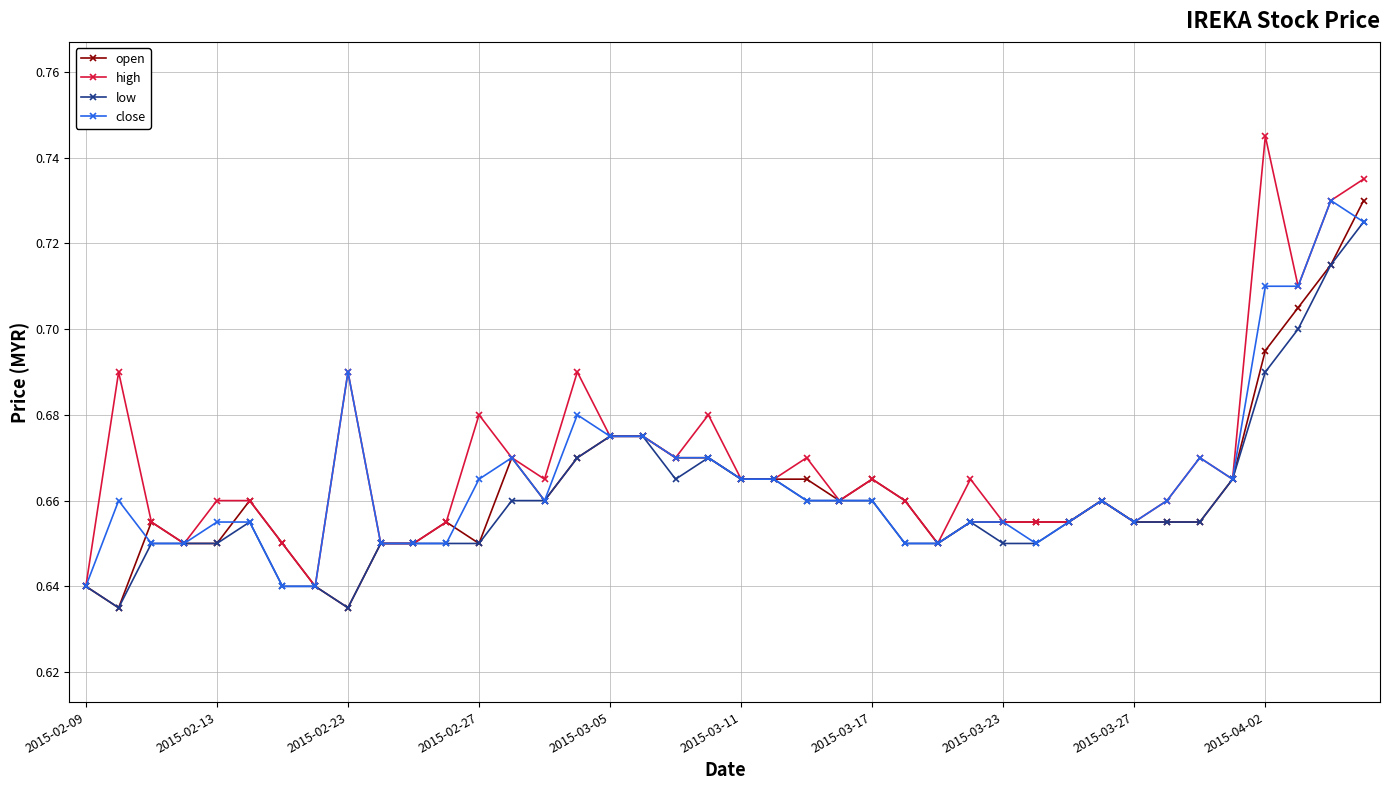

Which series has the largest range (max minus min)?

high